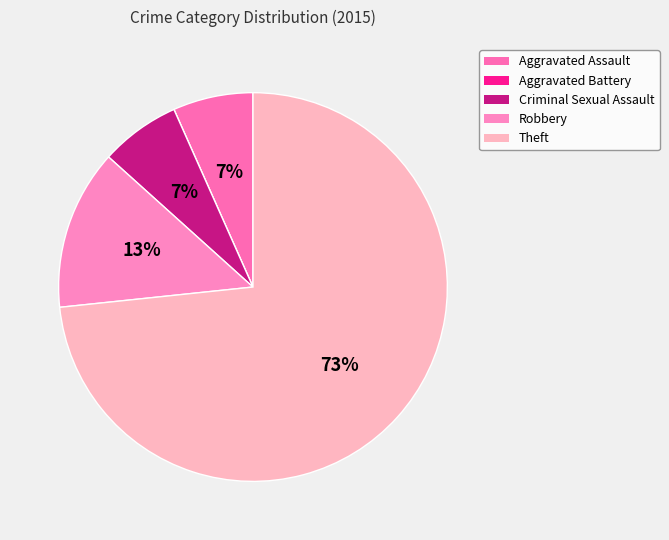

True or false: Aggravated Assault accounts for 7% of the total.

True